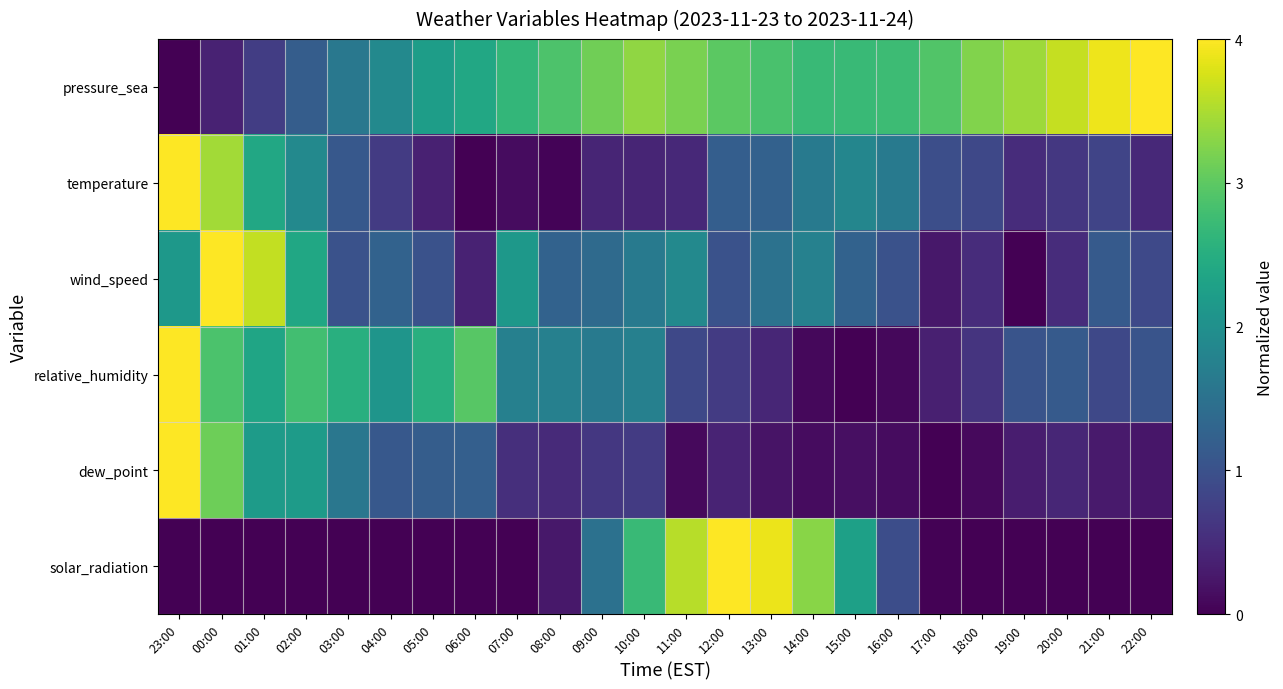

Count the number of categories in the chart.

24